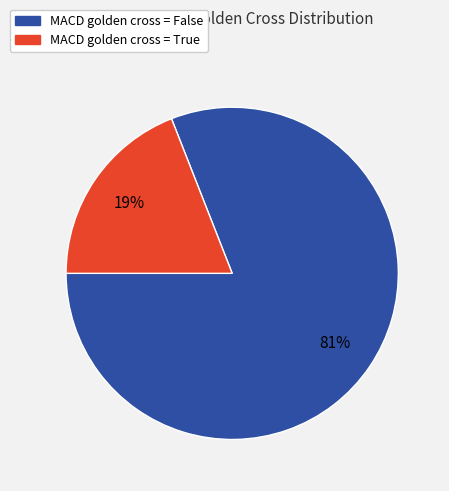

Is there a majority slice in this chart?

Yes